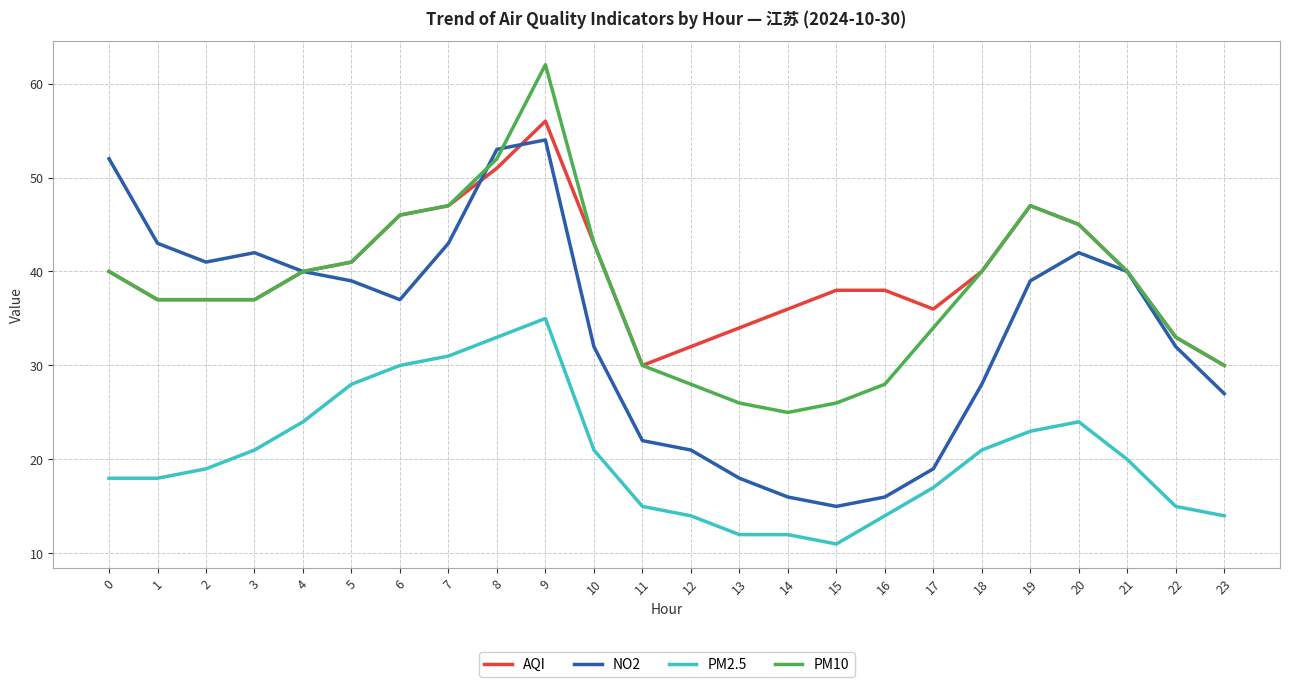

Does the chart have visible grid lines?

Yes